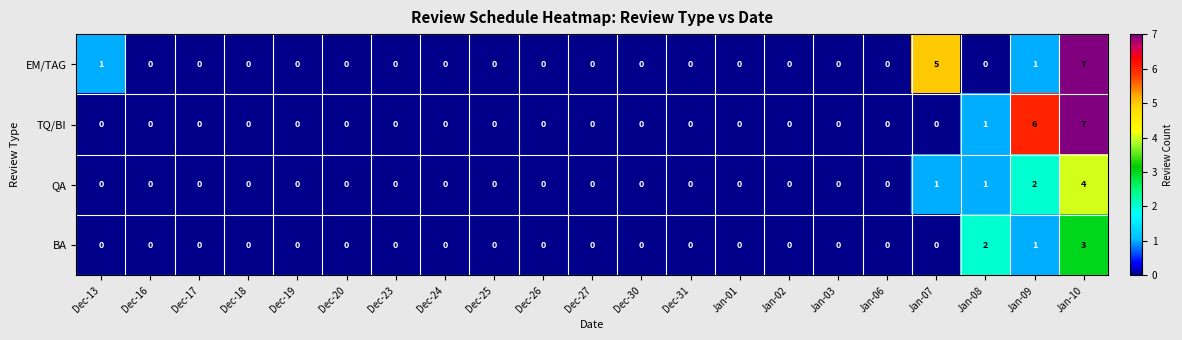

Count the number of data series in this chart.

4